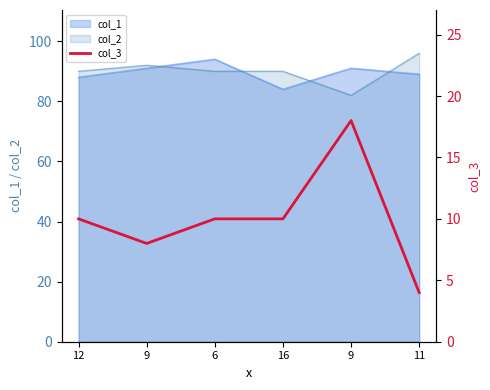

What is the change in value from 9 to 6?

+2